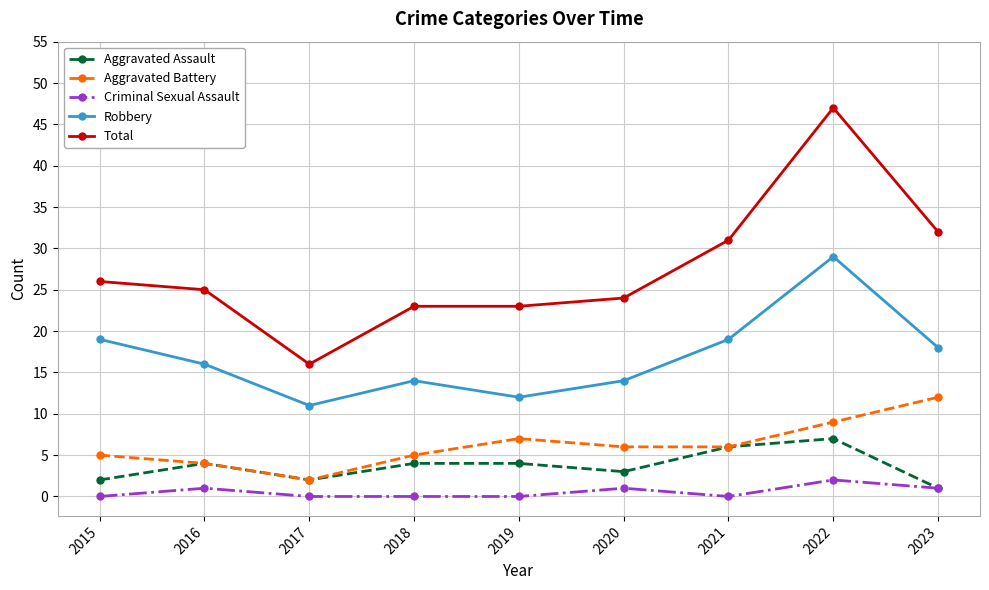

Between 2017 and 2018, which series saw the biggest shift?

Total